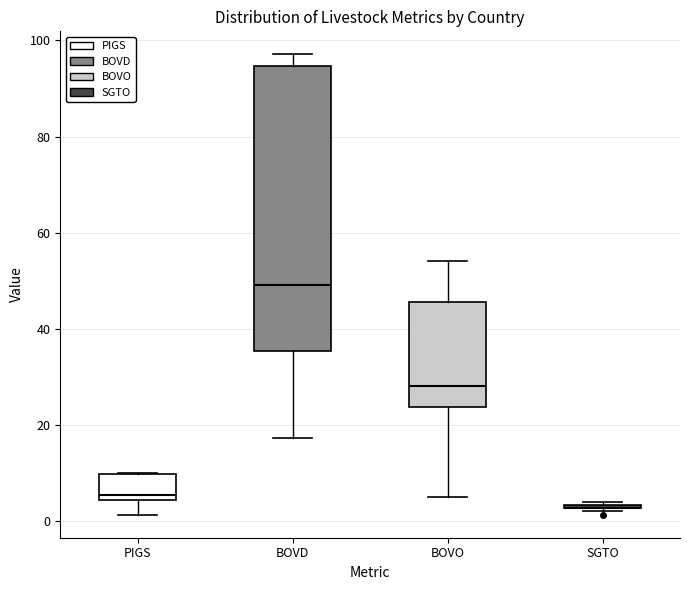

Reading left to right, transcribe this box plot: for each box, give where its median line is, the range the box spans, and where its two whiskers end, as read against the y-axis. The values are not printed on the chart, so give them approximately, as read against the axis.

PIGS: median 6, box 4 to 10, whiskers 2 to 10
BOVD: median 50, box 36 to 94, whiskers 18 to 98
BOVO: median 28, box 24 to 46, whiskers 6 to 54
SGTO: box collapsed to a line at 2, whiskers 2 to 4